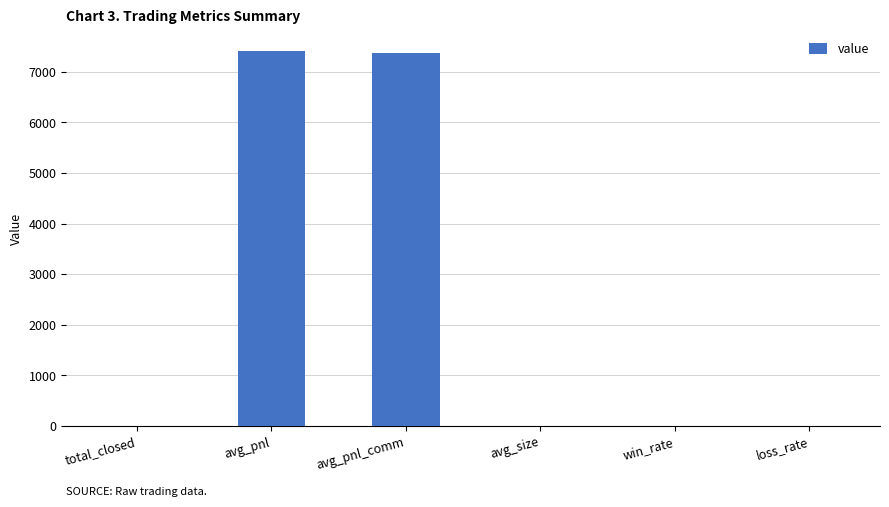

The value at loss_rate is 0.0. True or false?

True